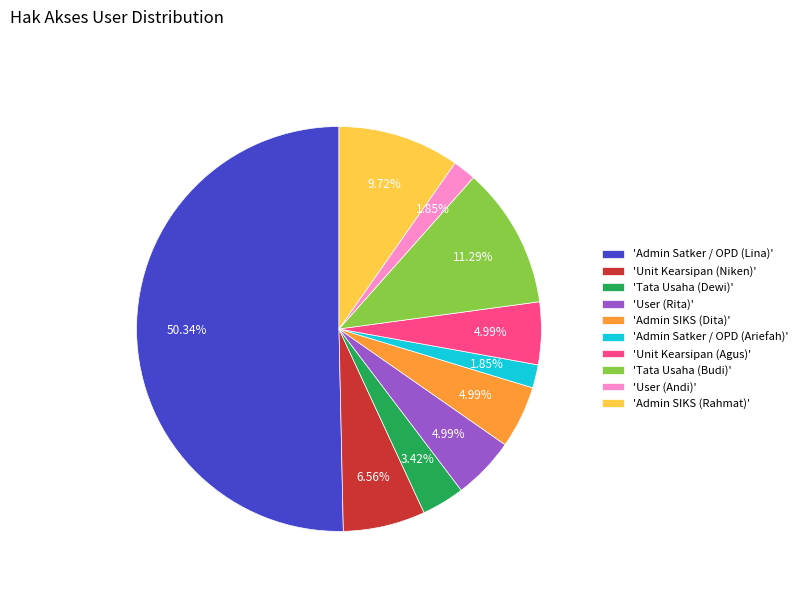

Between 'Unit Kearsipan (Agus)' and 'Tata Usaha (Dewi)', which is larger?

'Unit Kearsipan (Agus)'